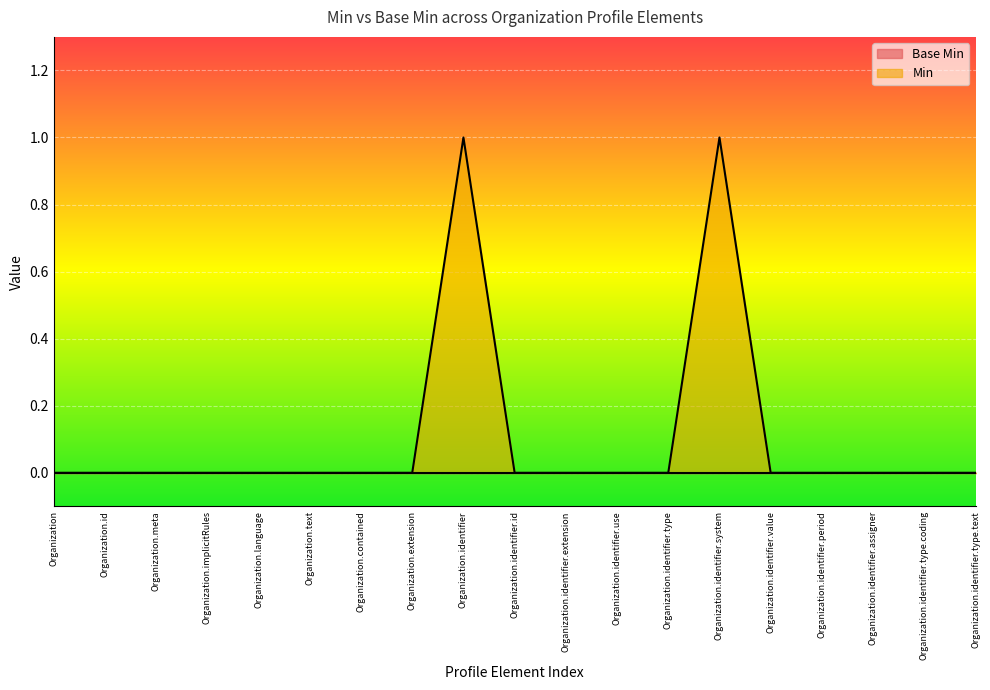

How many values are above zero?

2